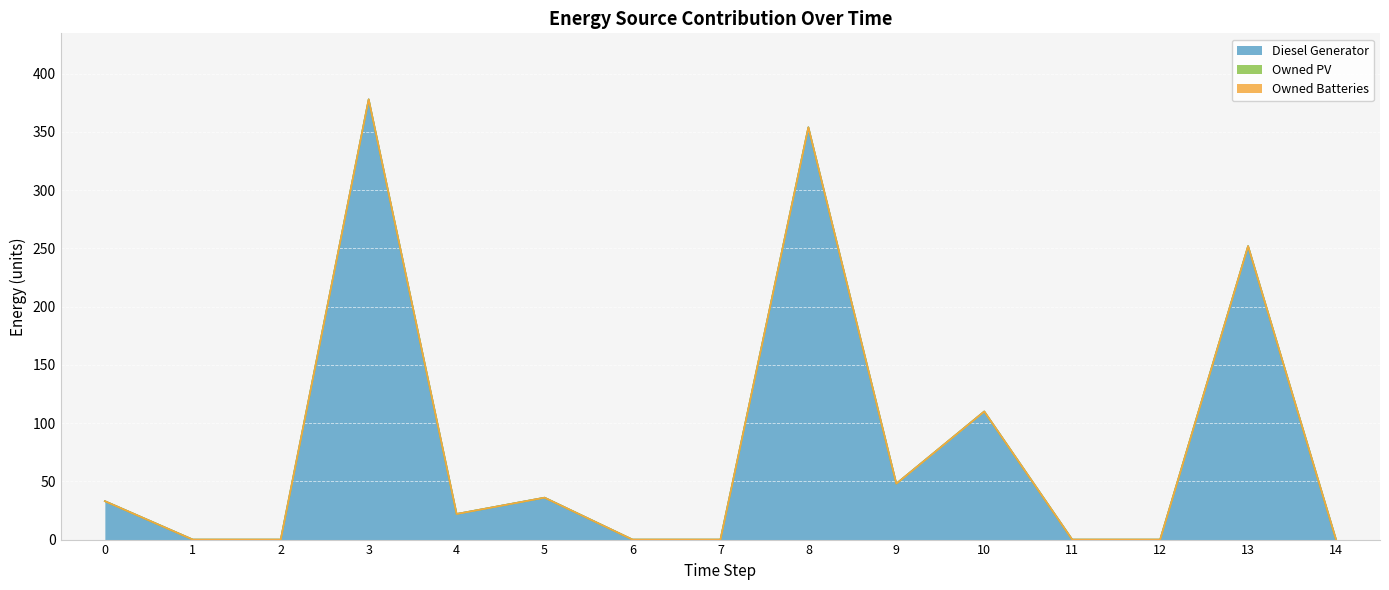

Reading right to left, what are all the values shown in this chart?

Diesel Generator: 14=0	13=252	12=0	11=0	10=110	9=48	8=354	7=0	6=0	5=36	4=22	3=378	2=0	1=0	0=33
Owned PV: 14=0	13=0	12=0	11=0	10=0	9=0	8=0	7=0	6=0	5=0	4=0	3=0	2=0	1=0	0=0
Owned Batteries: 14=0	13=0	12=0	11=0	10=0	9=0	8=0	7=0	6=0	5=0	4=0	3=0	2=0	1=0	0=0